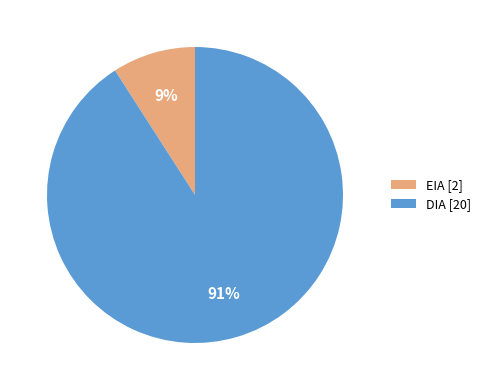

Approximately how many times larger is the value at EIA compared to DIA?

0.1